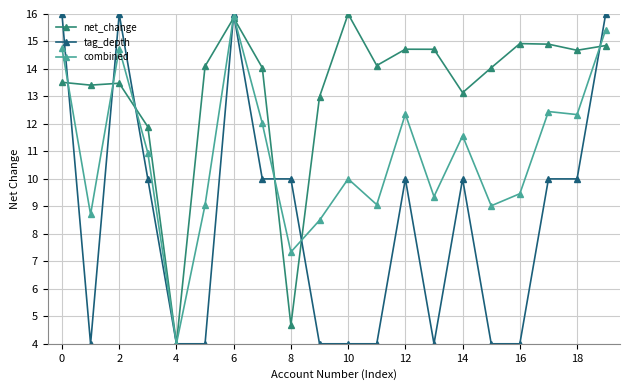

What is the value of the combined point at the 14th from the left?

9.4